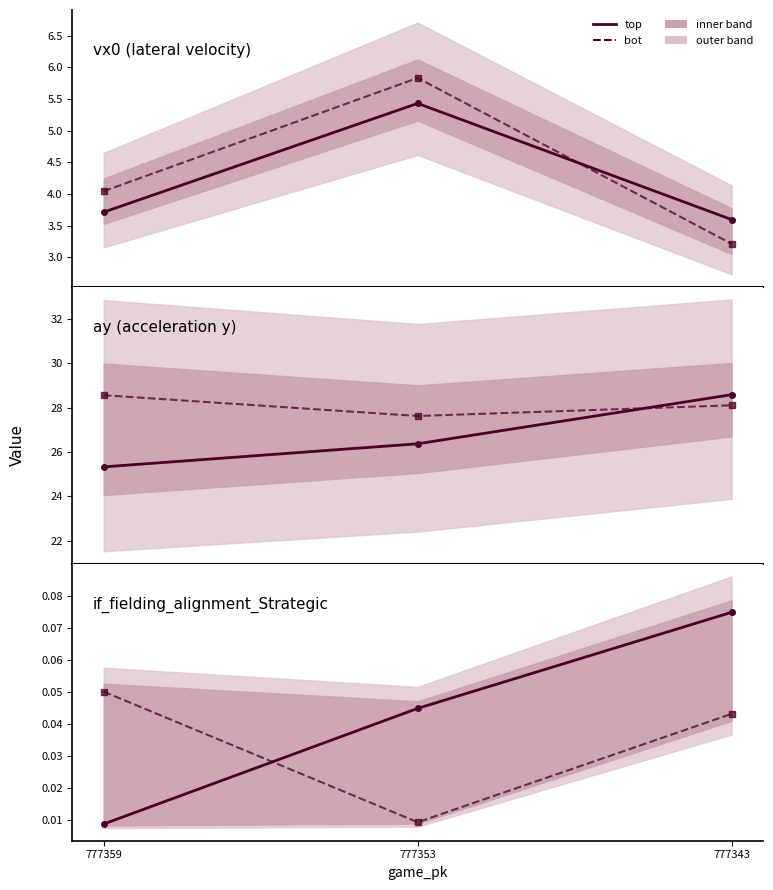

Is this an area chart (filled region under the line)?

No